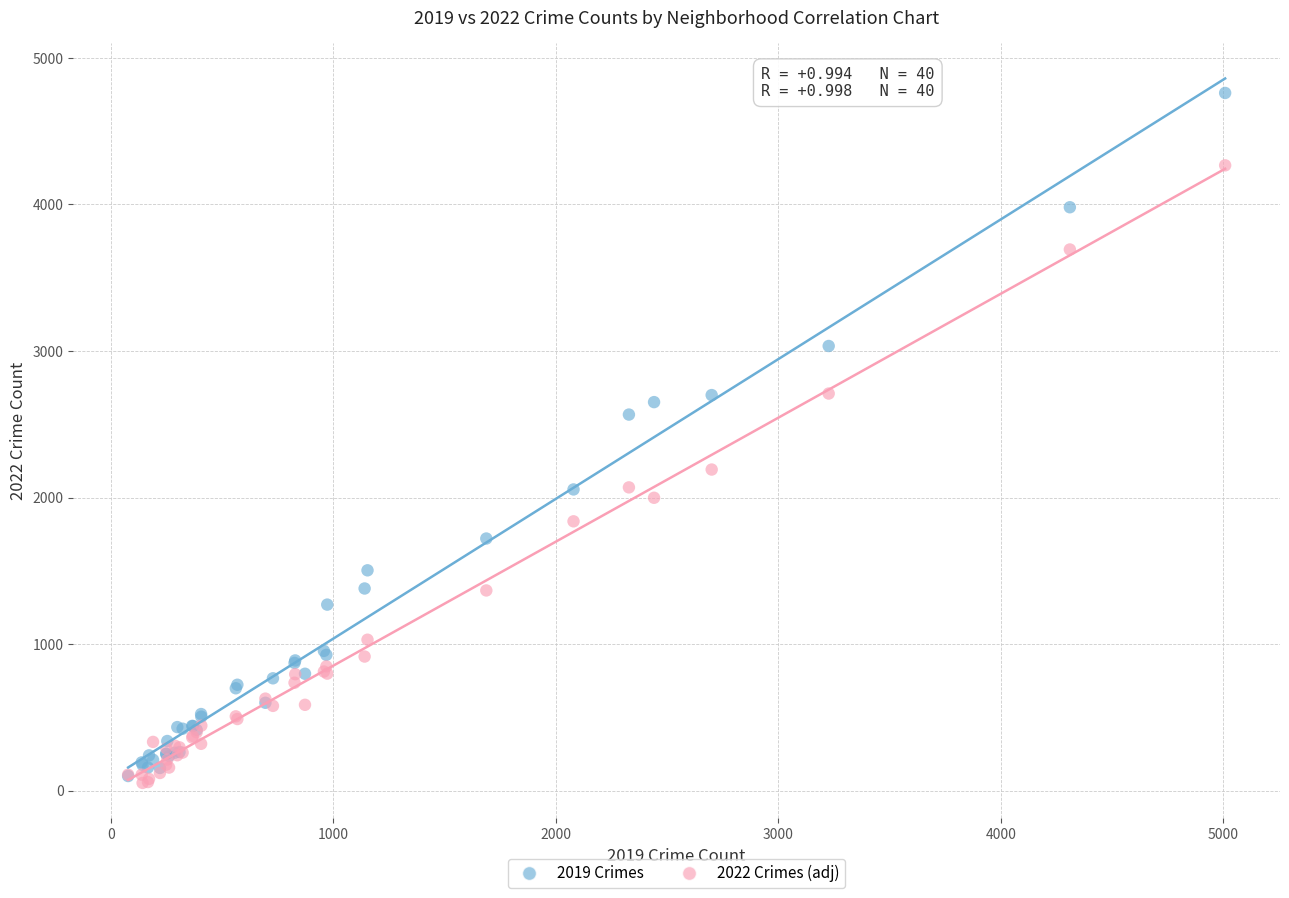

Across all series, what Y value is closest to 2406?

2566.0